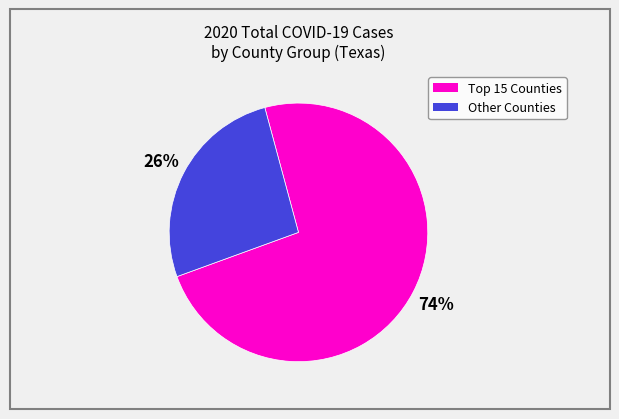

Count the number of slices in the pie.

2